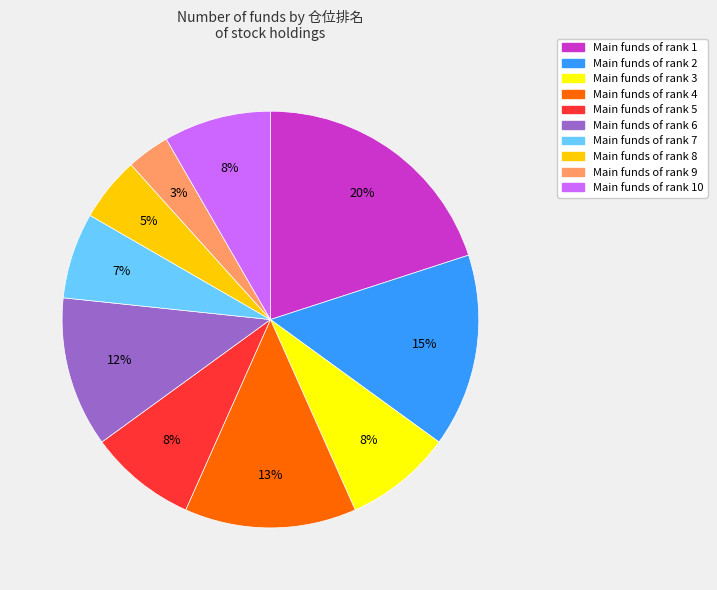

Is there any slice that represents more than half of the pie?

No